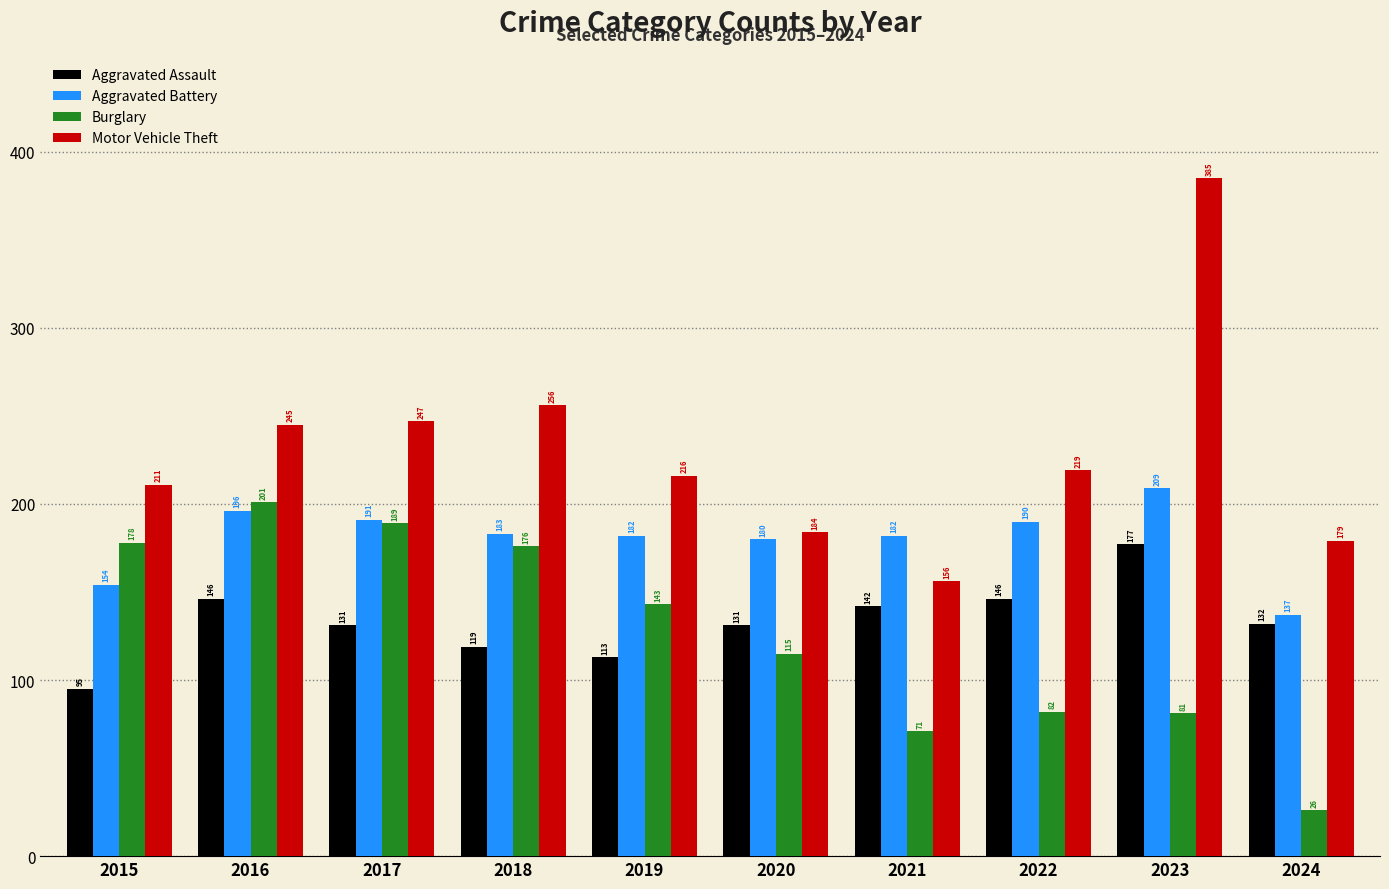

What is the maximum value shown in the chart?

385